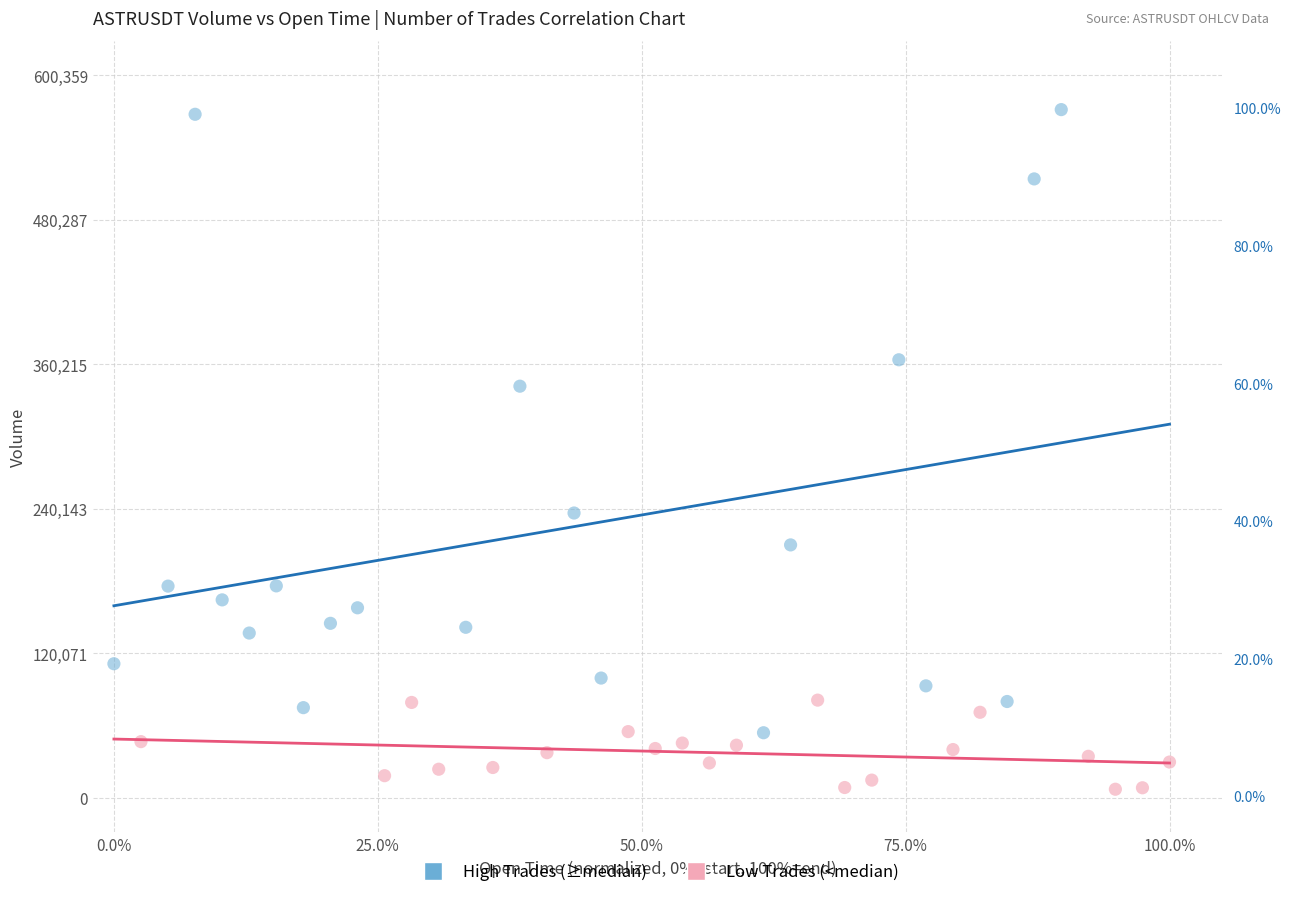

Which series contains the highest Y value?

High Trades (≥median)